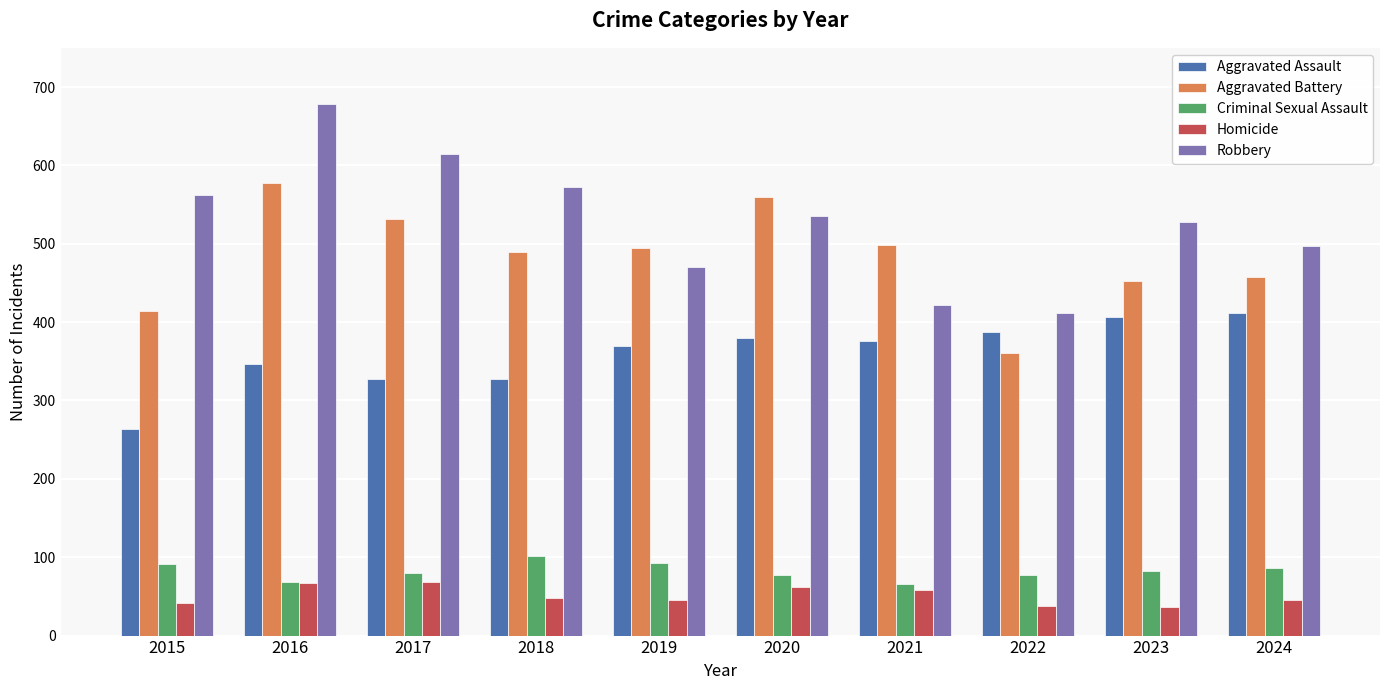

Which category has the lowest value in the Aggravated Assault series?

2015